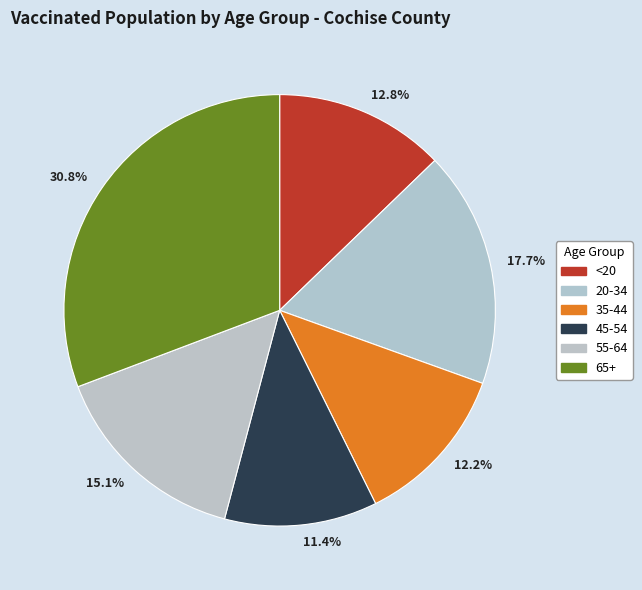

How many segments does this pie chart have?

6